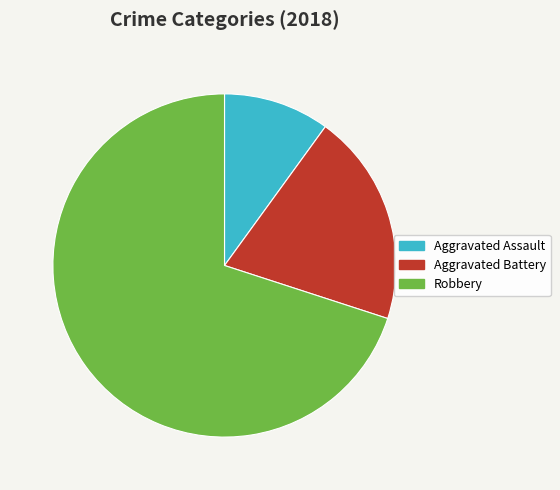

Is the sum of Robbery and Aggravated Battery greater than half?

Yes